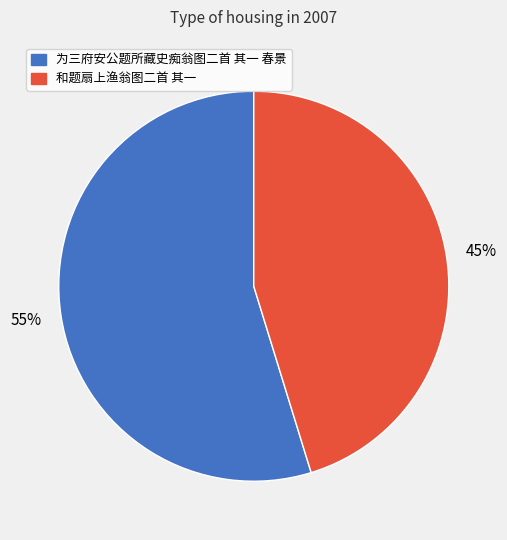

True or false: 为三府安公题所藏史痴翁图二首 其一 春景 accounts for 55% of the total.

True